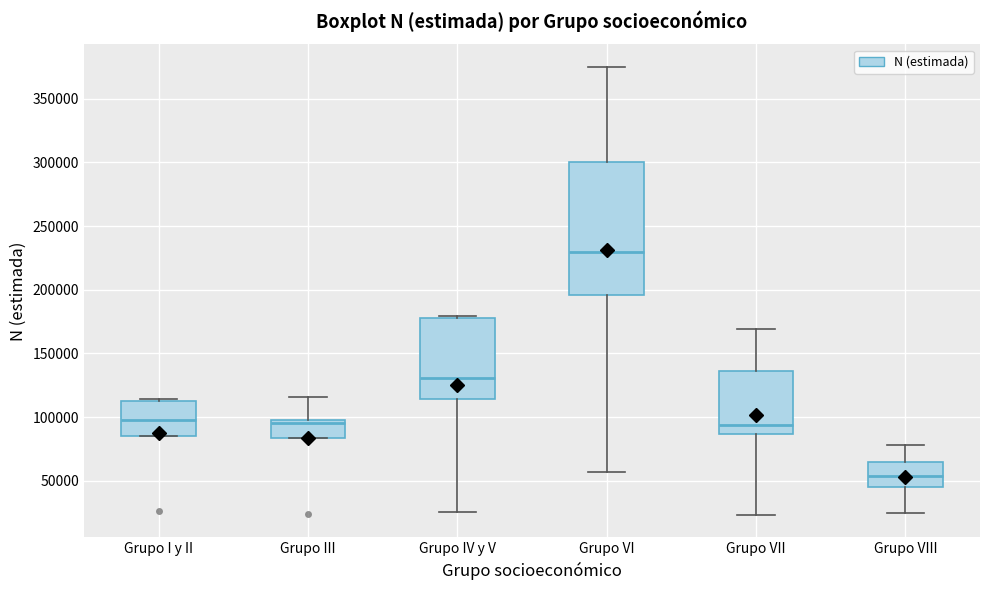

Reading left to right, read every box against the y-axis: the position of its median line, the range the box covers, and the ends of its whiskers. The values are not printed on the chart, so give them approximately, as read against the axis.

Grupo I y II: median 100000, box 85000 to 115000, whiskers 85000 to 115000
Grupo III: median 95000, box 85000 to 100000, whiskers 85000 to 115000
Grupo IV y V: median 130000, box 115000 to 180000, whiskers 25000 to 180000 (just above the box's upper edge)
Grupo VI: median 230000, box 195000 to 300000, whiskers 55000 to 375000
Grupo VII: median 95000, box 85000 to 135000, whiskers 25000 to 170000
Grupo VIII: median 55000, box 45000 to 65000, whiskers 25000 to 80000